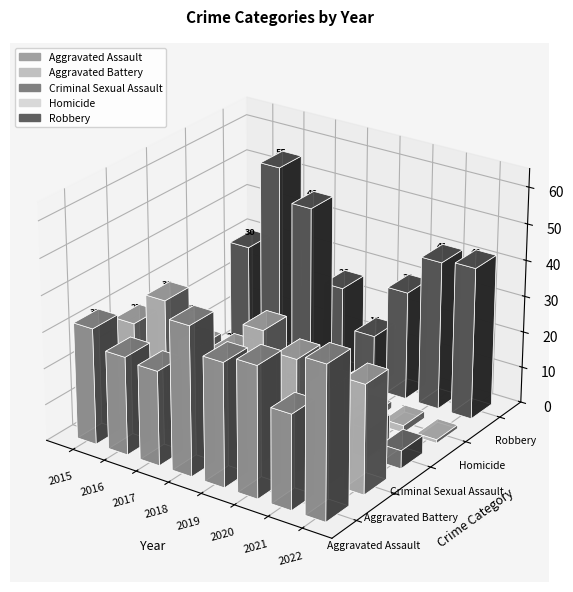

What is the value of the Criminal Sexual Assault bar at the 8th from the left?

5